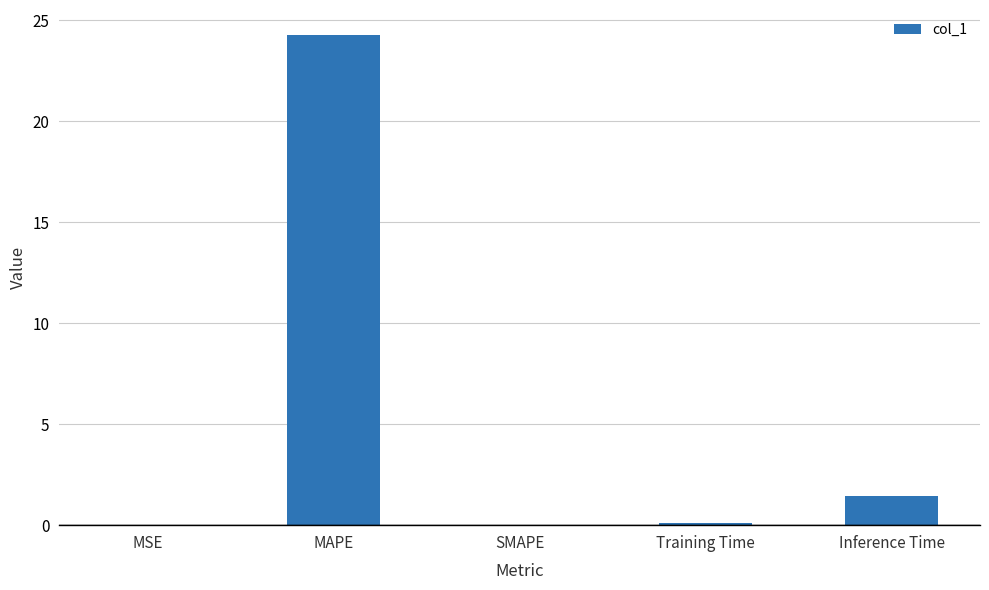

True or false: the data shows 1.4 at Inference Time.

True